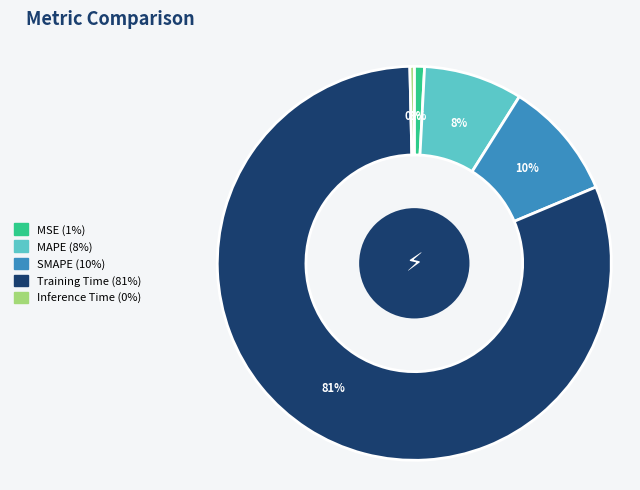

Is it true that MAPE is 8% of the pie?

True